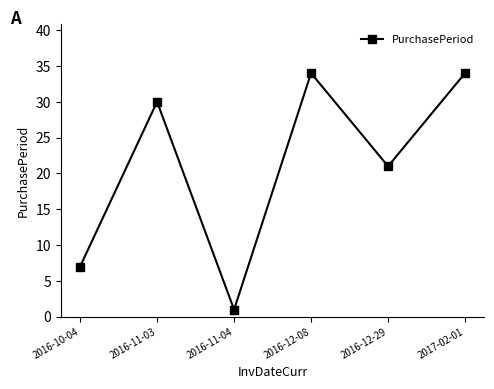

What is the smallest value displayed?

1